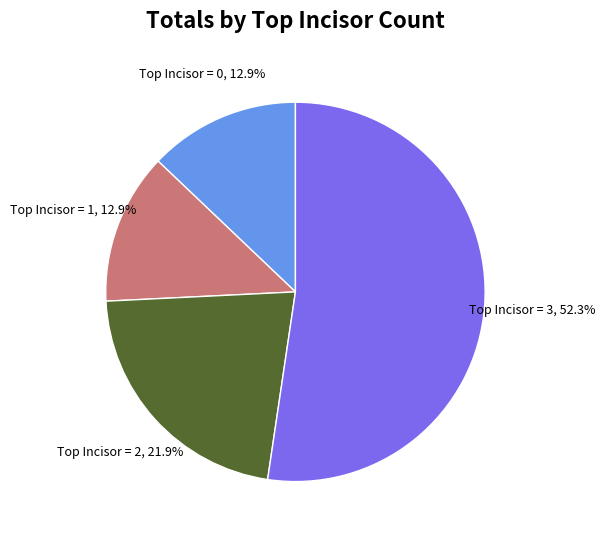

Is there a majority slice in this chart?

Yes